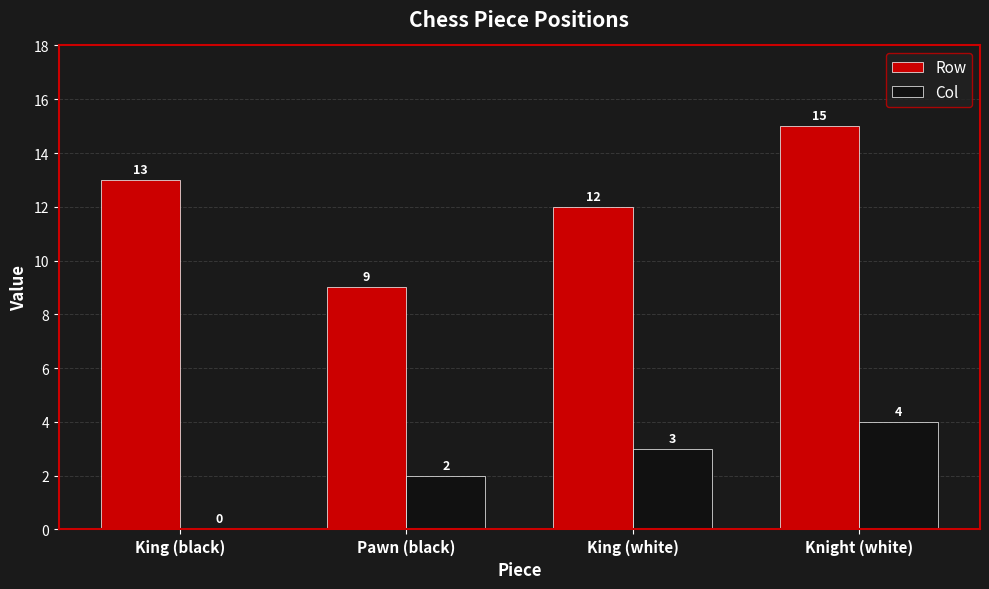

What is the spread (max minus min) of values at King (black)?

13